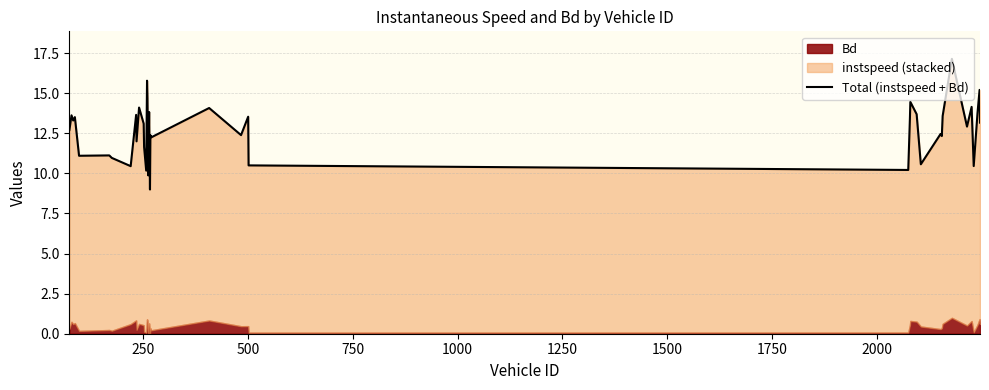

What is the difference between the maximum and minimum values?

8.1